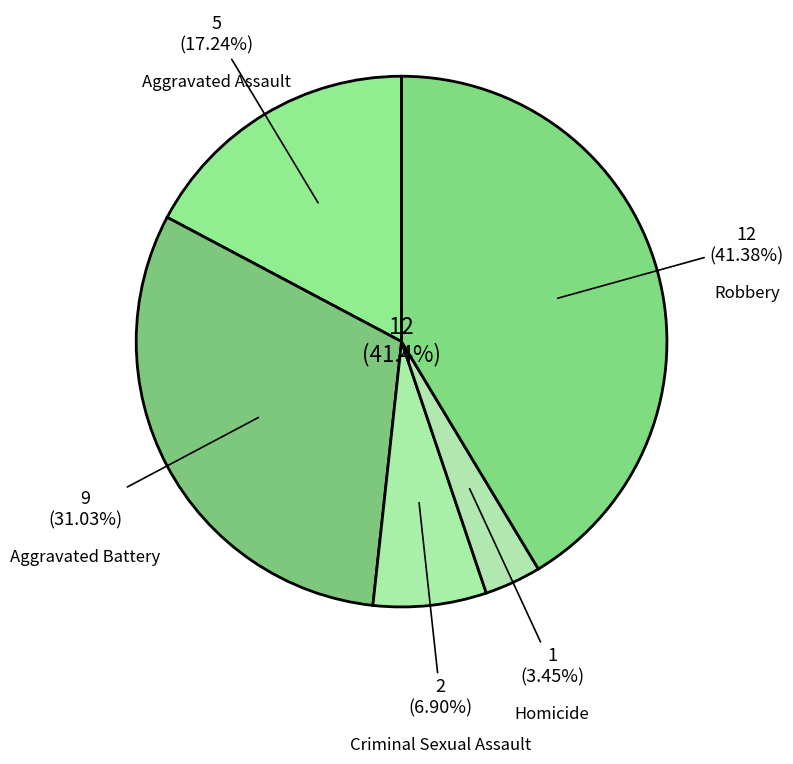

To the nearest percent, what percentage of the pie is Homicide?

3%